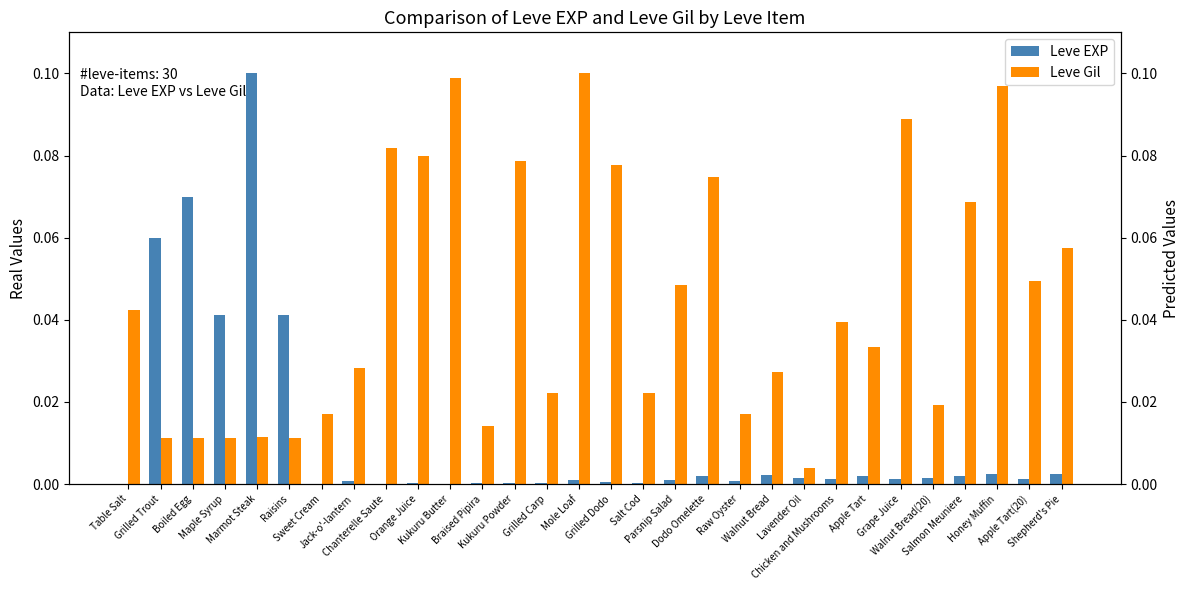

Reading left to right, what are all the values shown in this chart?

Leve EXP: 0.0	0.1	0.1	0.0	0.1	0.0	0.0	0.0	0.0	0.0	0.0	0.0	0.0	0.0	0.0	0.0	0.0	0.0	0.0	0.0	0.0	0.0	0.0	0.0	0.0	0.0	0.0	0.0	0.0	0.0
Leve Gil: 0.0	0.0	0.0	0.0	0.0	0.0	0.0	0.0	0.1	0.1	0.1	0.0	0.1	0.0	0.1	0.1	0.0	0.0	0.1	0.0	0.0	0.0	0.0	0.0	0.1	0.0	0.1	0.1	0.0	0.1